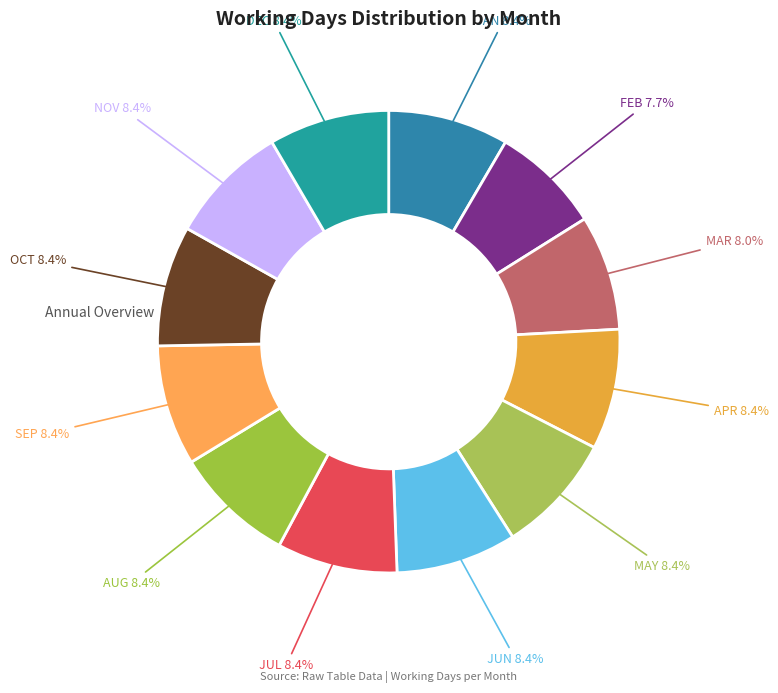

Does any single category account for the majority?

No